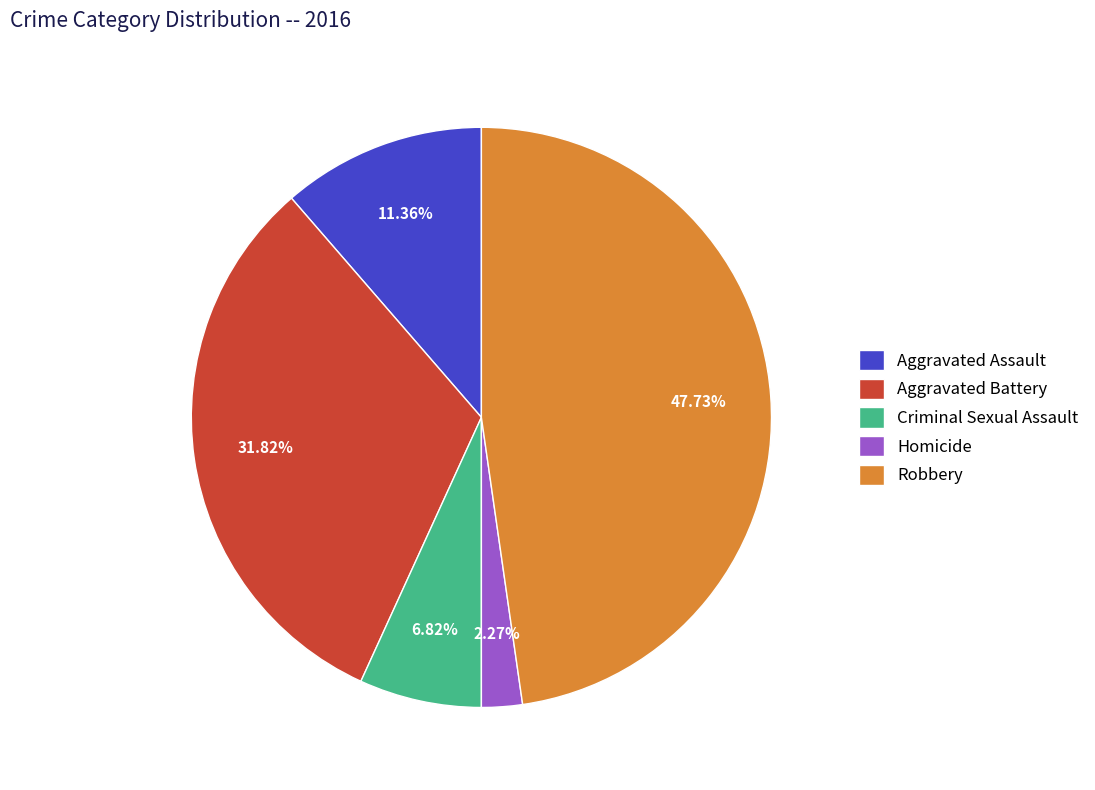

Rank the categories by value from lowest to highest.

Homicide, Criminal Sexual Assault, Aggravated Assault, Aggravated Battery, Robbery